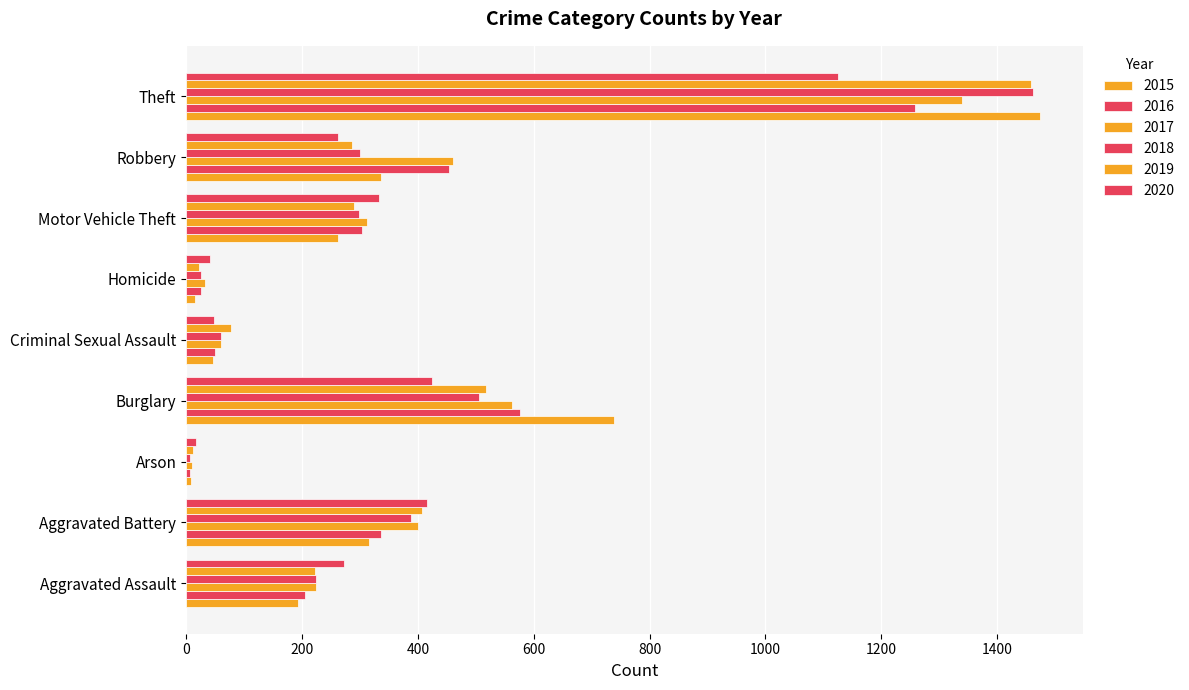

Reading left to right, what are all the values shown in this chart?

2015: 194	316	9	738	46	15	263	337	1474
2016: 206	336	7	576	50	26	304	454	1259
2017: 224	400	10	562	61	33	312	460	1339
2018: 225	389	7	506	60	25	298	301	1461
2019: 223	407	12	517	77	22	290	287	1459
2020: 273	416	17	425	48	41	333	263	1125